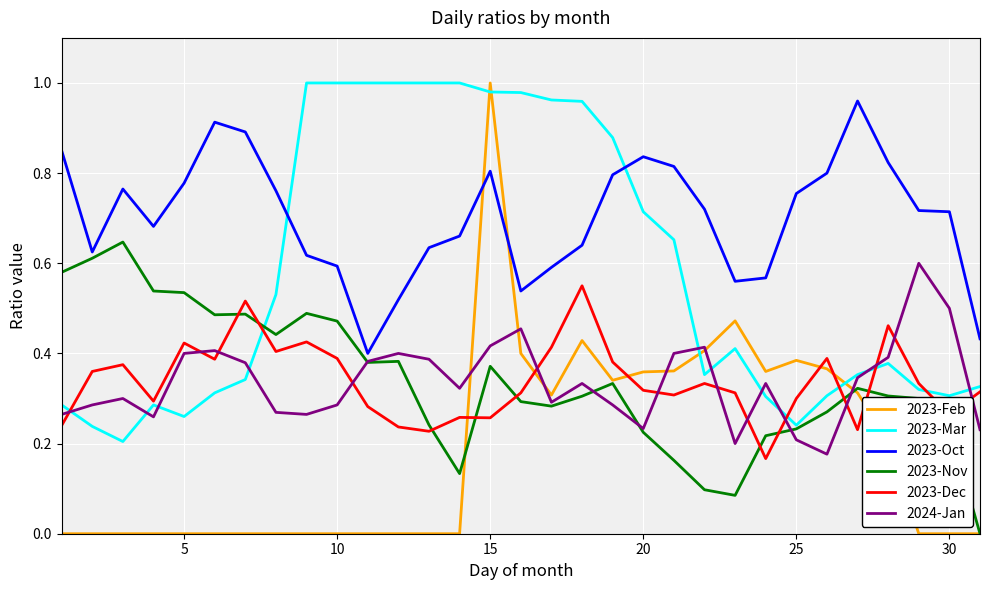

Which series has the largest range (max minus min)?

2023-Feb